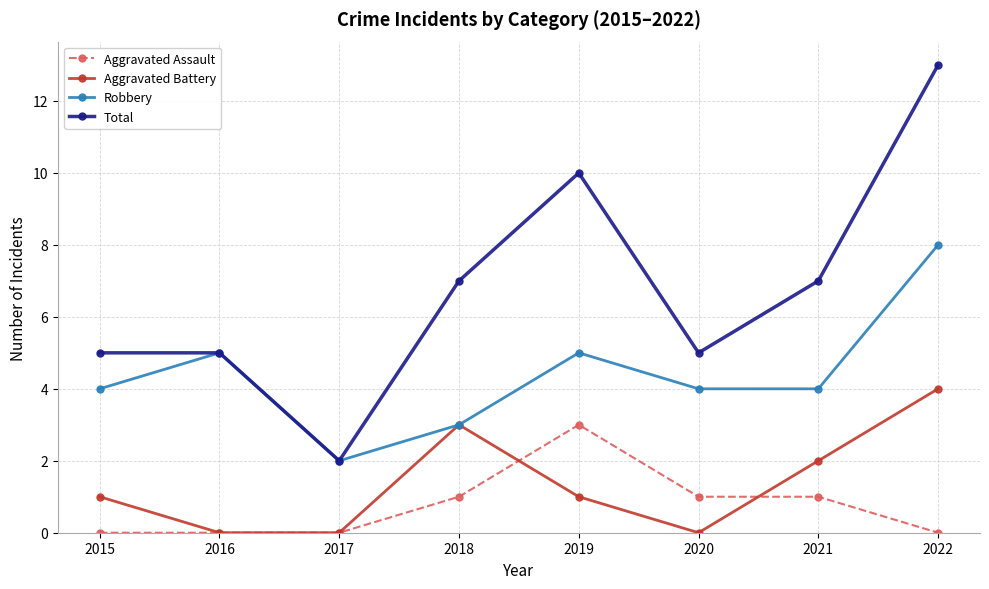

At 2019, list the series in order from largest to smallest.

Total, Robbery, Aggravated Assault, Aggravated Battery